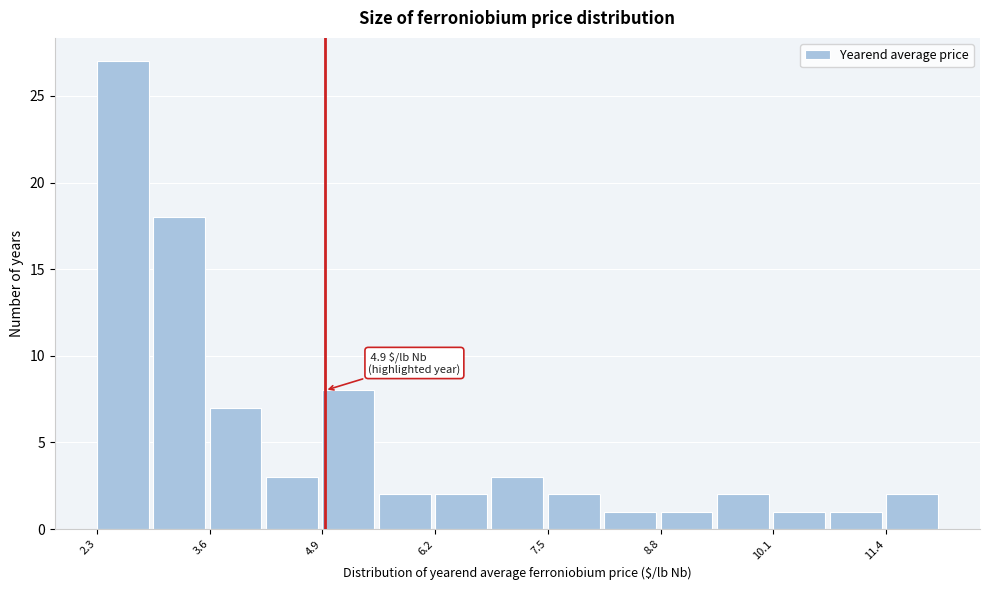

Around what value on the x-axis is the tallest bar? Give the approximate position of its centre, as read against the axis.

2.6